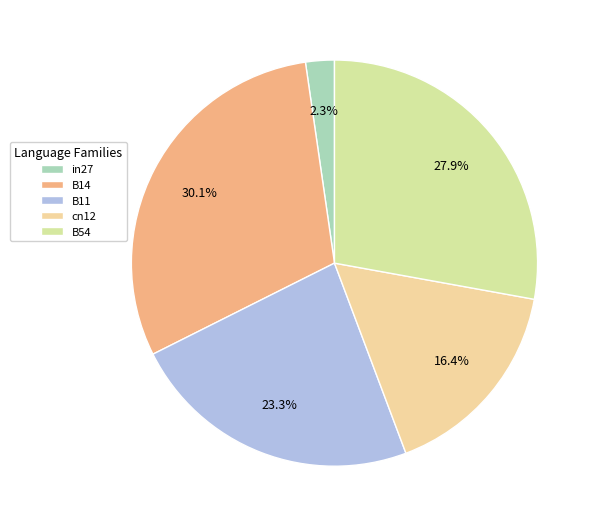

To the nearest percent, what portion does B11 represent?

23%